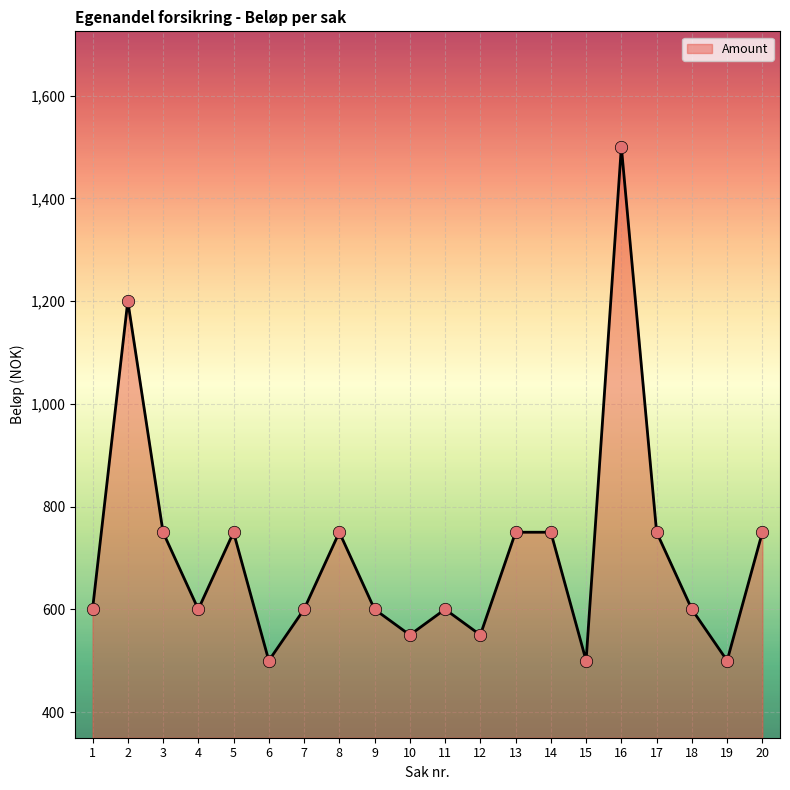

Approximately how many times larger is the value at 1 compared to 15?

1.2